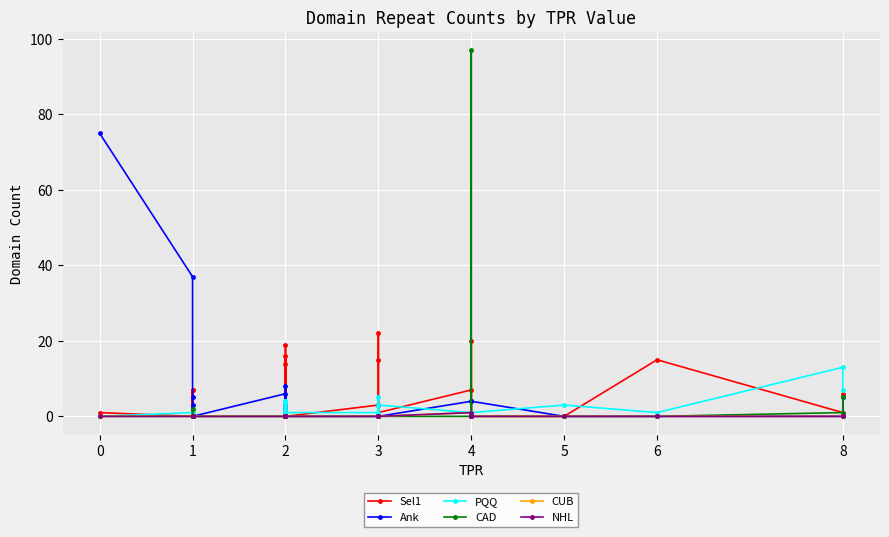

The value of PQQ at 1 is 2. True or false?

False